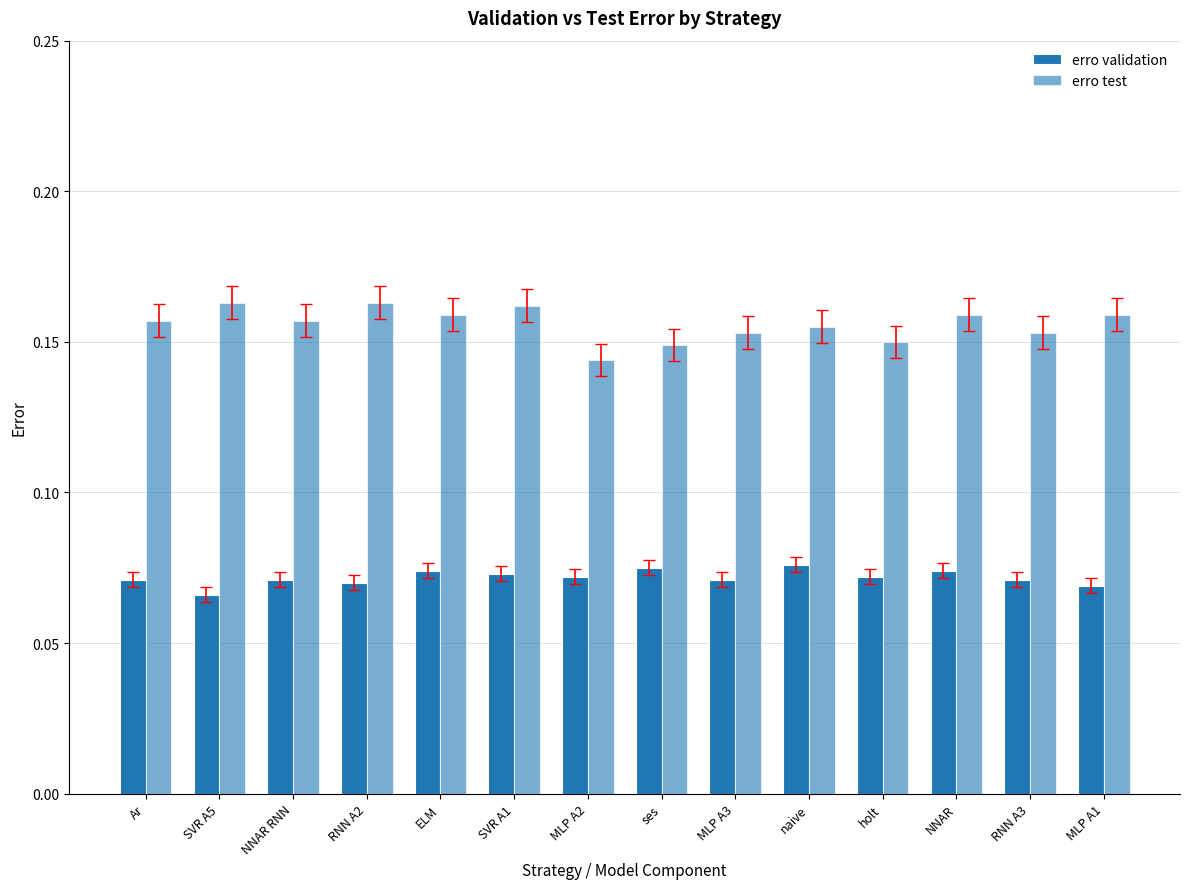

What is the difference between the highest and lowest values at NNAR?

0.1